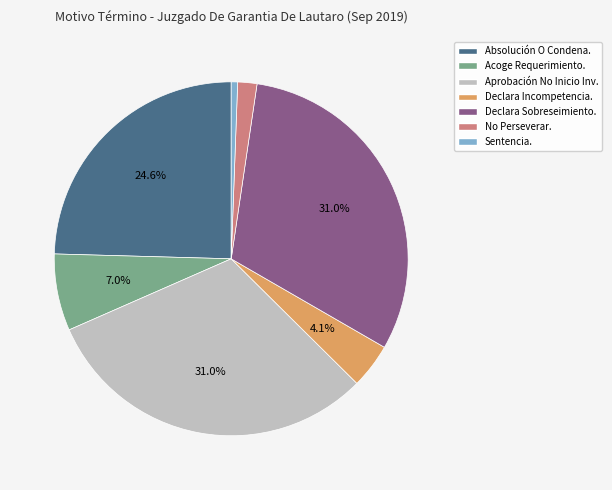

What is the ratio of the value at Declara Incompetencia. to the value at Sentencia.?

7.0